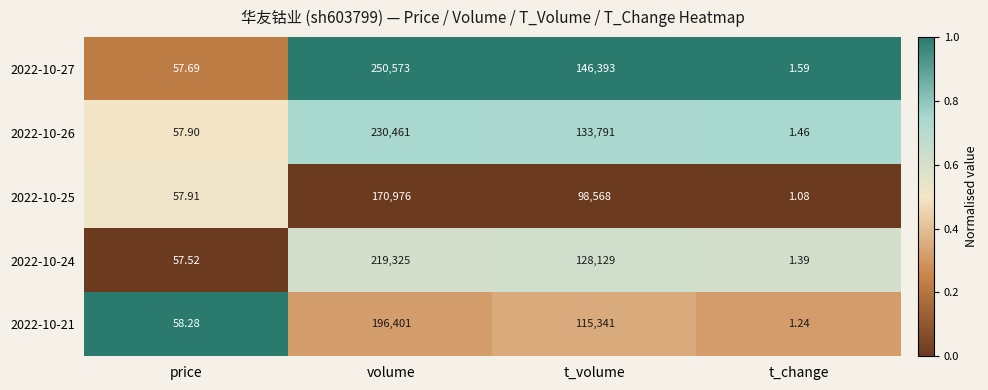

At which label does 2022-10-25 reach its peak?

volume